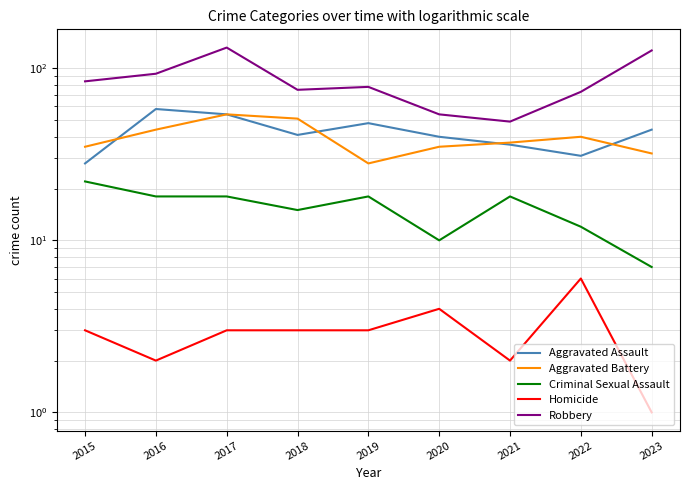

Reading left to right, transcribe all the data shown in this chart.

Aggravated Assault: 2015=28	2016=58	2017=54	2018=41	2019=48	2020=40	2021=36	2022=31	2023=44
Aggravated Battery: 2015=35	2016=44	2017=54	2018=51	2019=28	2020=35	2021=37	2022=40	2023=32
Criminal Sexual Assault: 2015=22	2016=18	2017=18	2018=15	2019=18	2020=10	2021=18	2022=12	2023=7
Homicide: 2015=3	2016=2	2017=3	2018=3	2019=3	2020=4	2021=2	2022=6	2023=1
Robbery: 2015=84	2016=93	2017=132	2018=75	2019=78	2020=54	2021=49	2022=73	2023=127